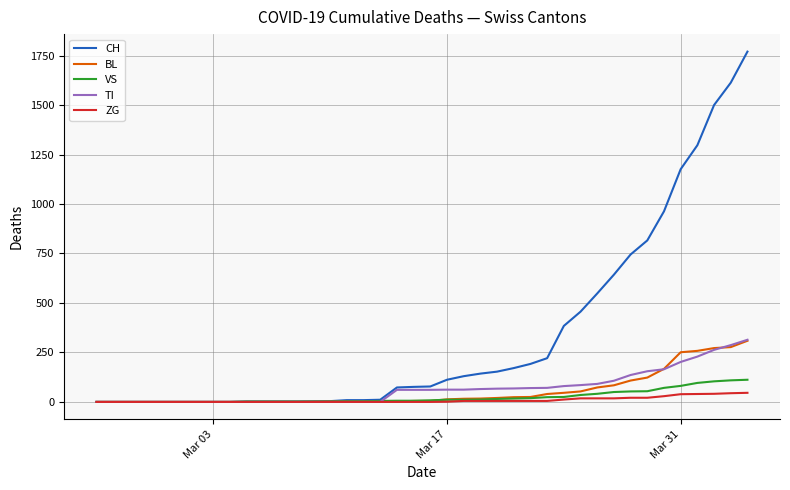

What is the highest value of the TI series?

314